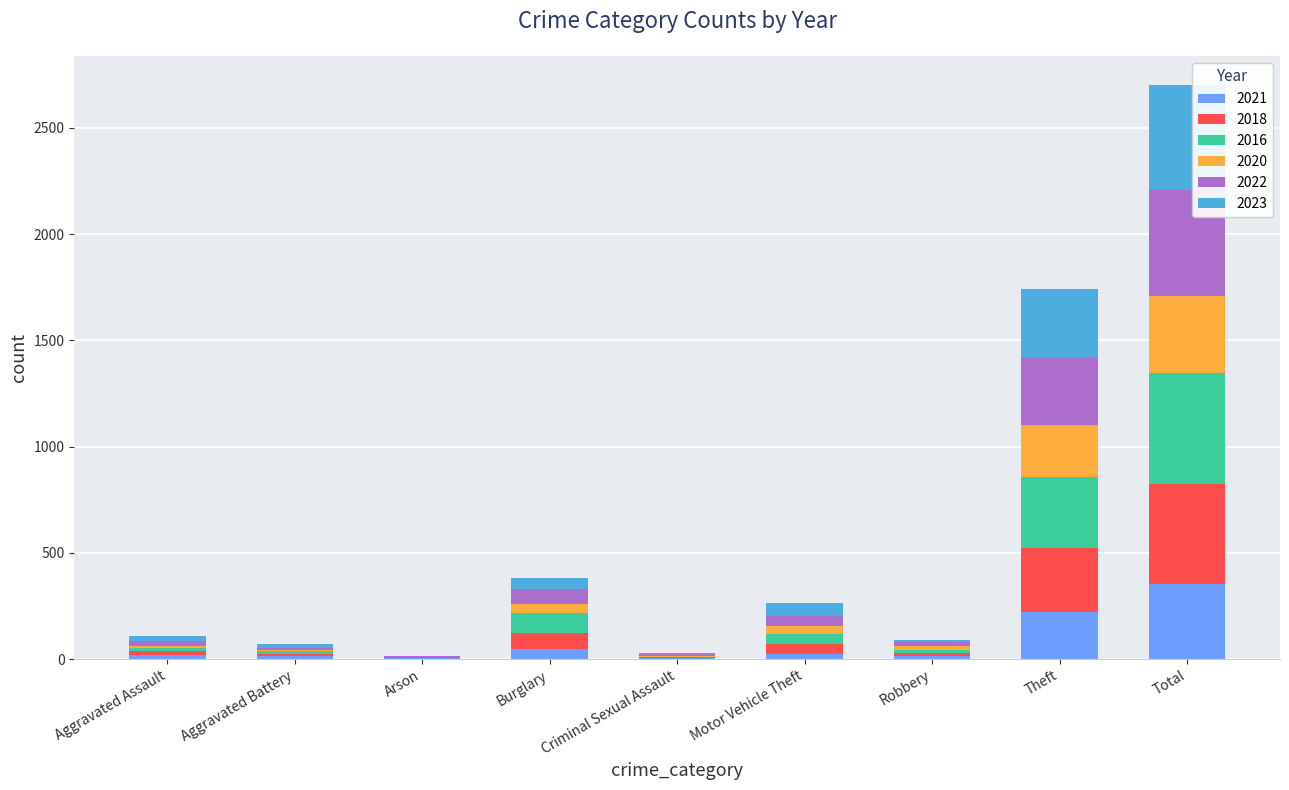

Which category has the highest value in the 2021 series?

Total